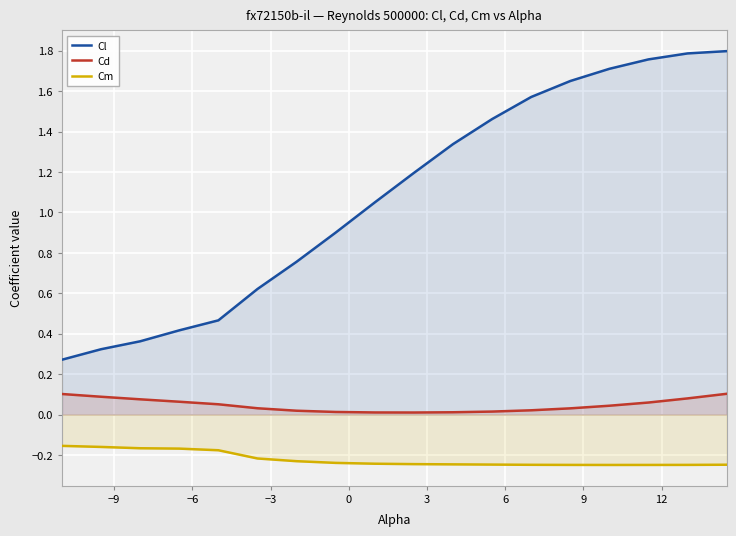

List the series in order of their overall mean, lowest first.

Cm, Cd, Cl